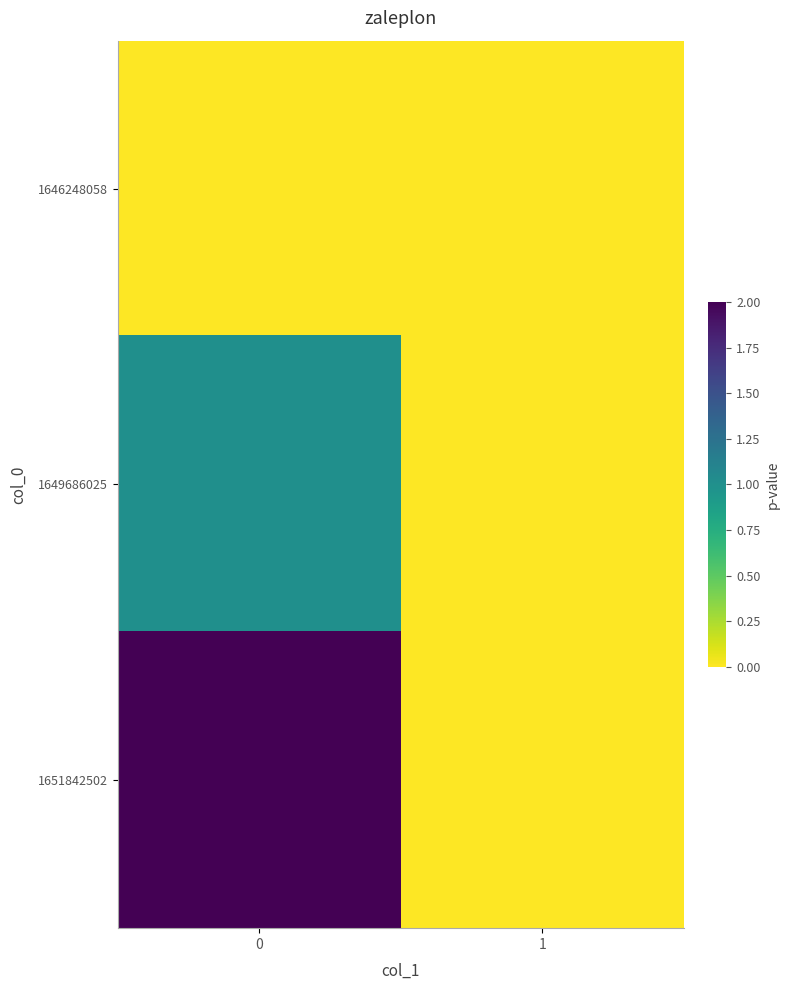

List the series in order of their peak value, highest first.

1651842502, 1649686025, 1646248058